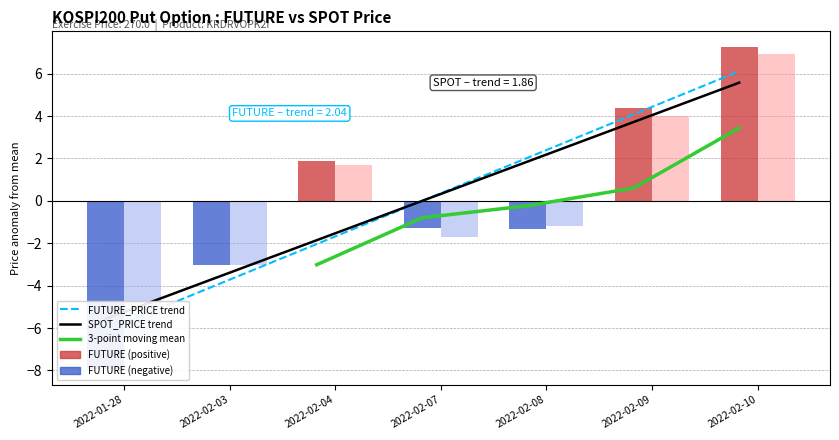

Is it true that SPOT trend equals 2.3 at 2022-02-09?

False